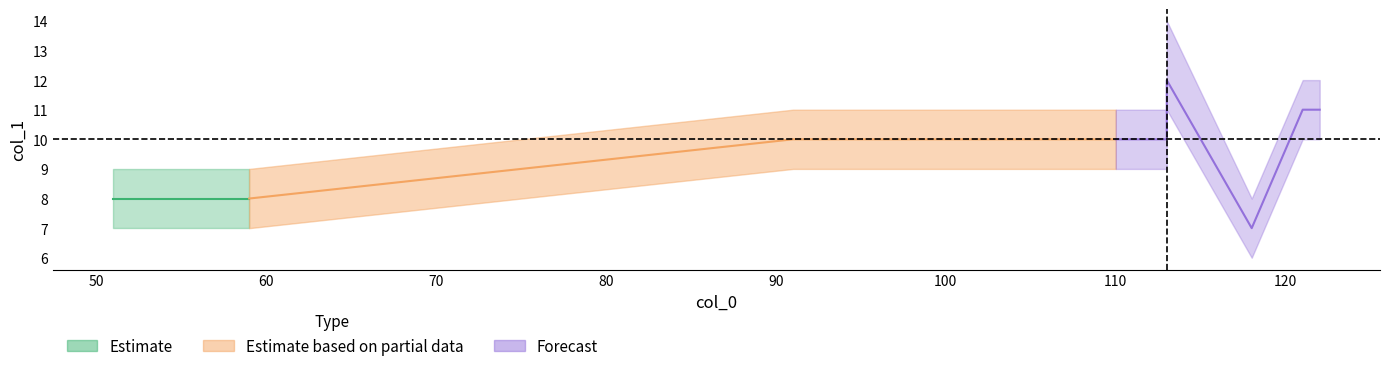

How many series are shown in this chart?

3